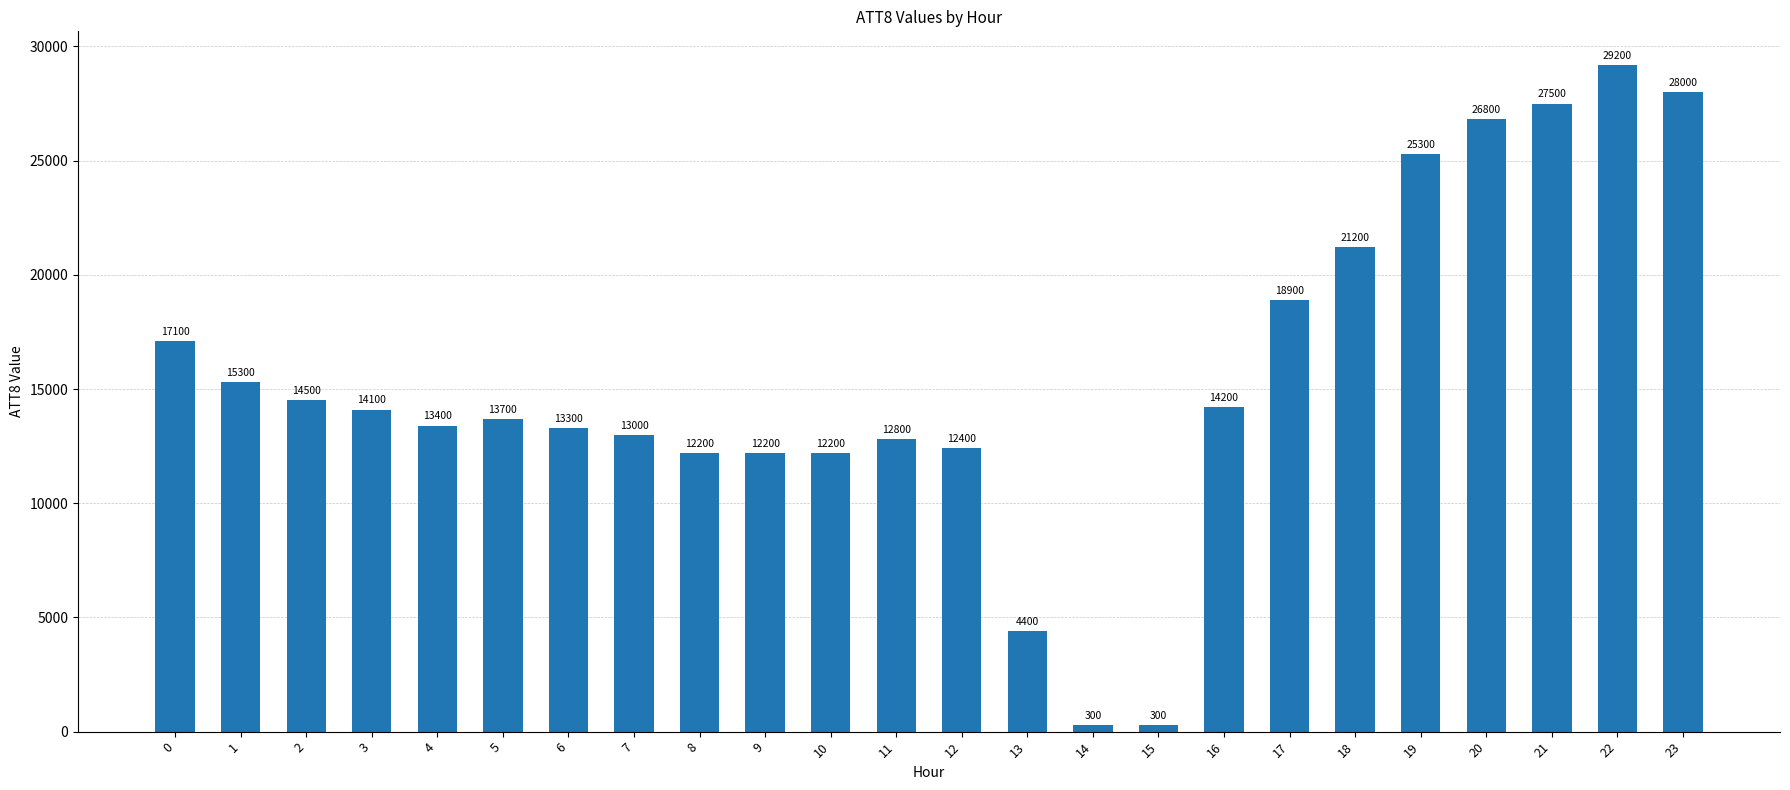

What is the maximum value shown in the chart?

29200